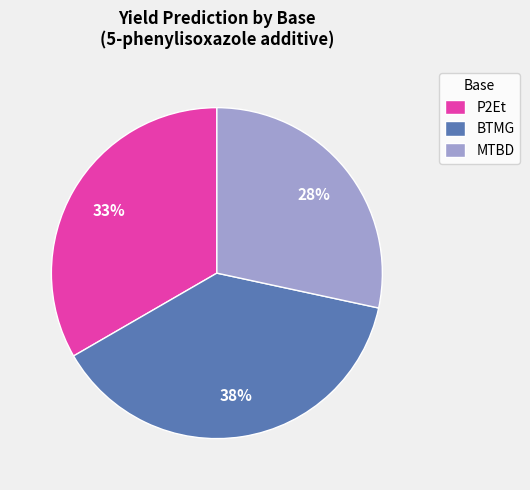

Which has a higher value, BTMG or P2Et?

BTMG